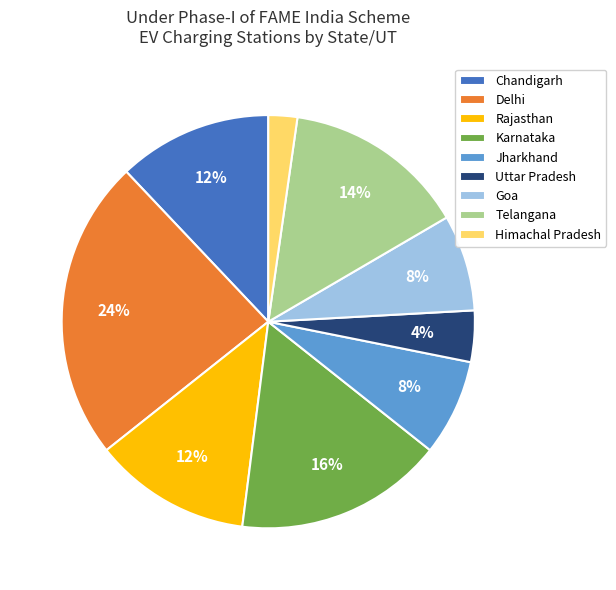

Do Goa and Rajasthan together represent more than half of the pie?

No